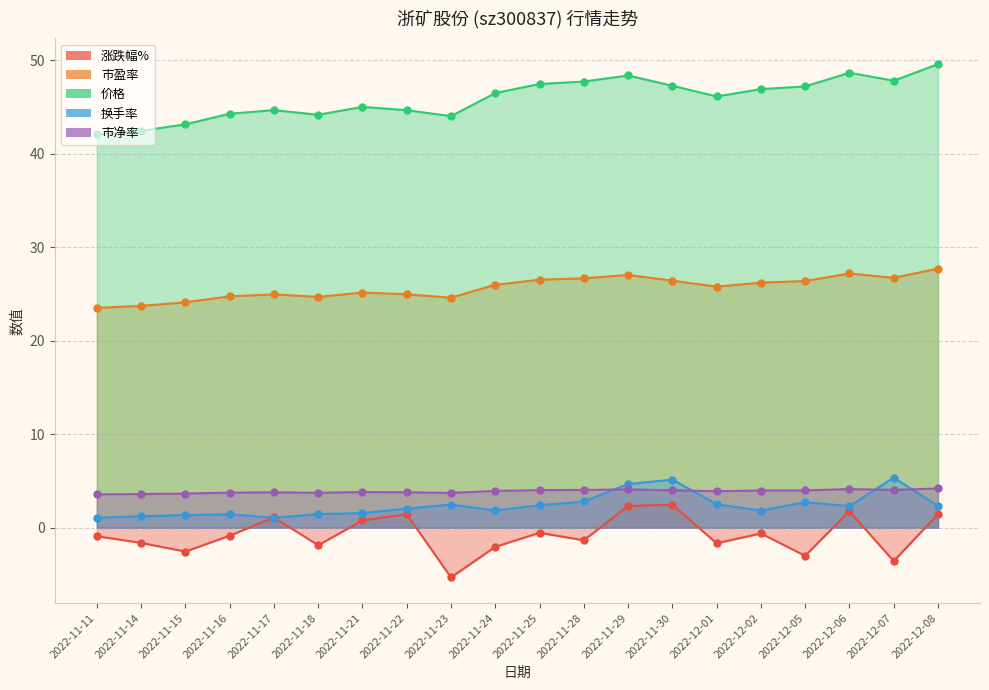

At how many categories does at least one series exceed 45?

11